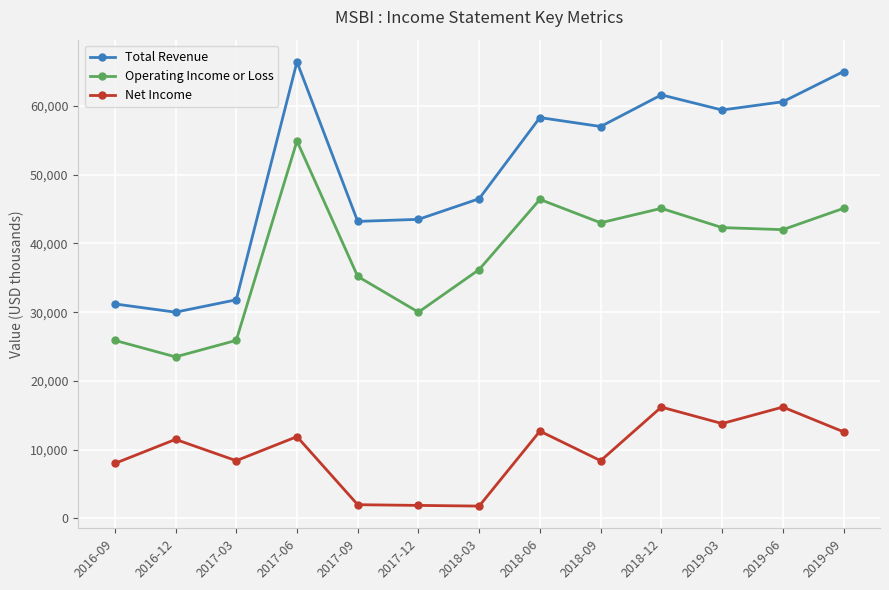

What are all the series names shown in the legend?

Total Revenue, Operating Income or Loss, Net Income